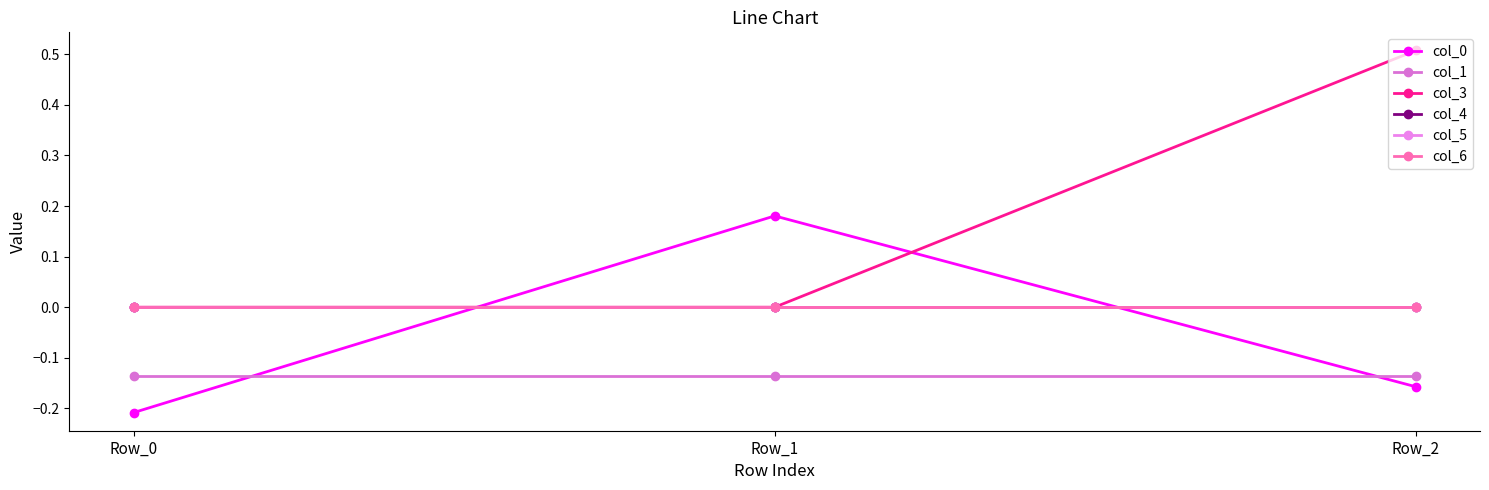

Does the chart have visible grid lines?

No